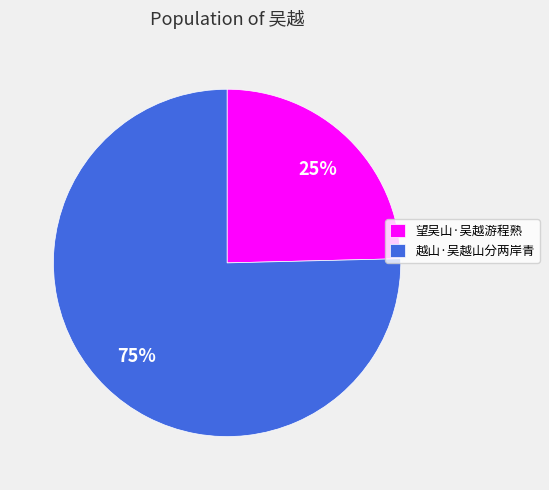

Which slice is the smallest?

望吴山·吴越游程熟